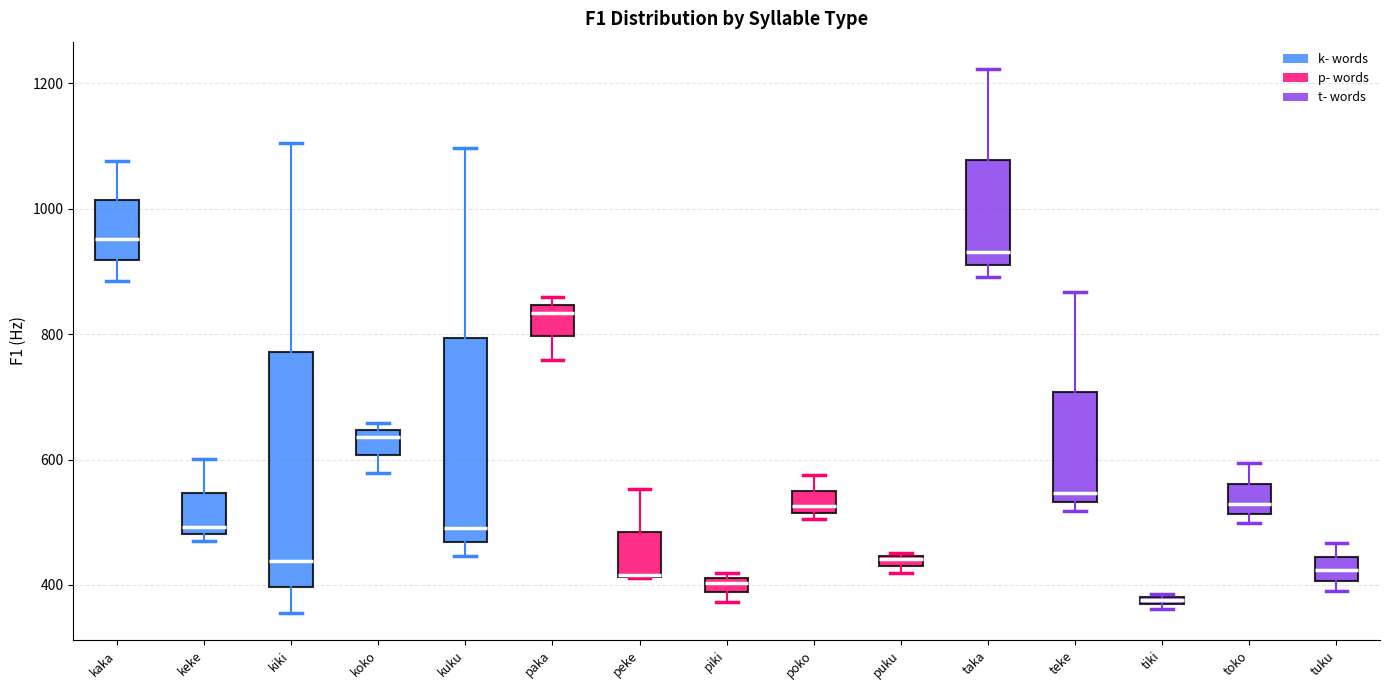

Where does the upper whisker of the box for kiki end on the y-axis? The values are not printed on the chart, so give them approximately, as read against the axis.

1100